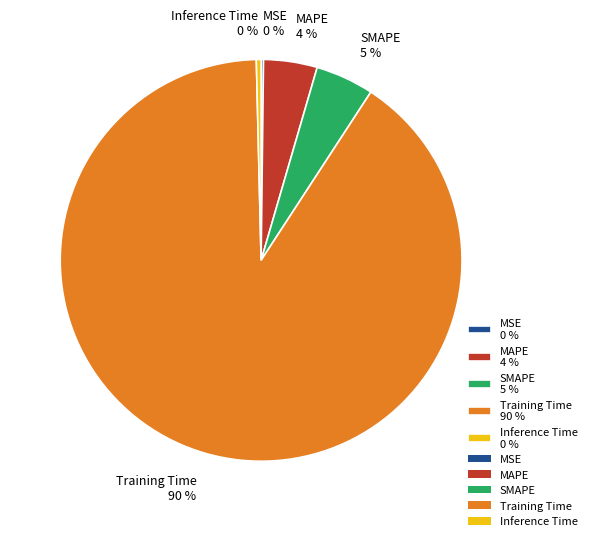

To the nearest percent, what is the combined percentage of Inference Time 0 % and Training Time 90 %?

91%